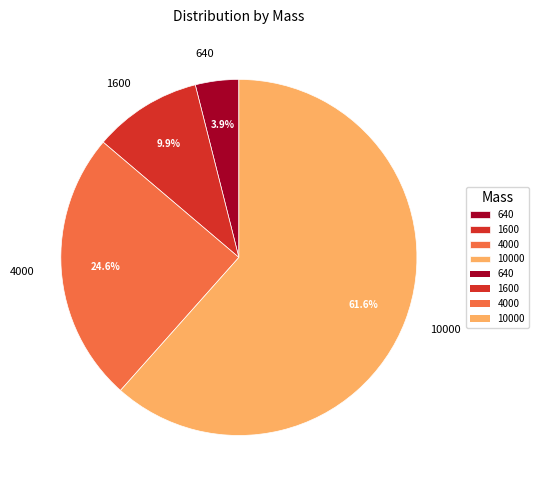

Does 10000 account for over 50% of the chart?

Yes